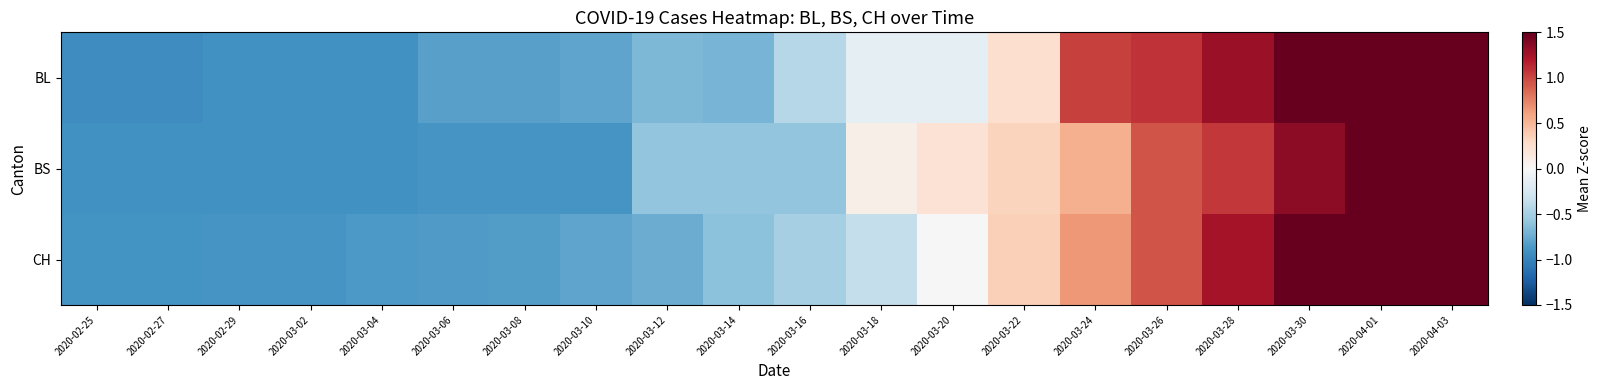

Which series has the widest spread of values?

BS